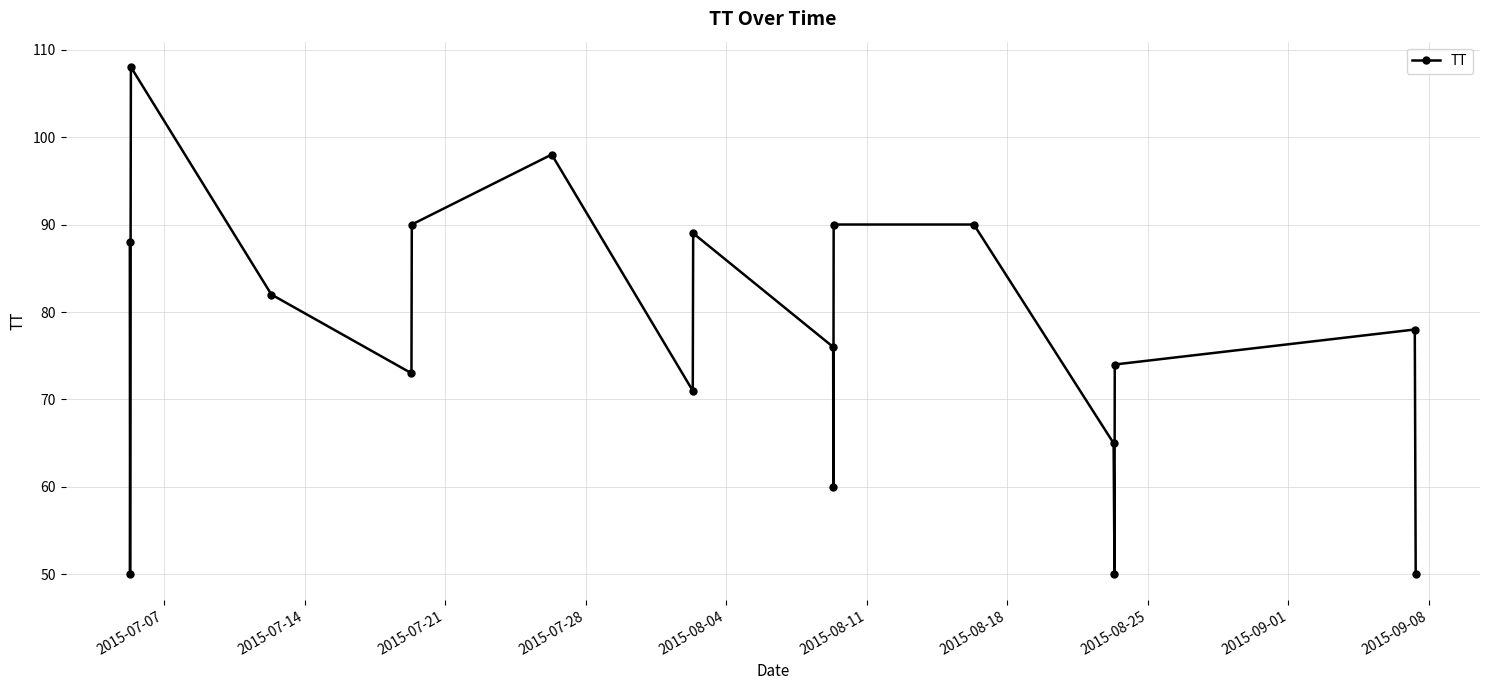

How many points are lower than both their immediate neighbors (excluding endpoints)?

5